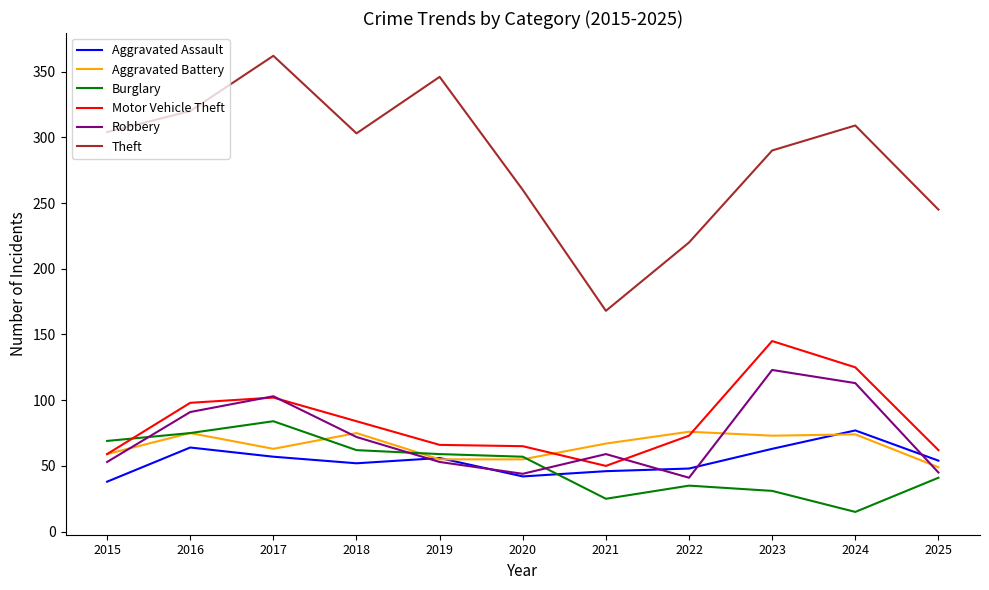

Where is Theft nearest to the value 265?

2020